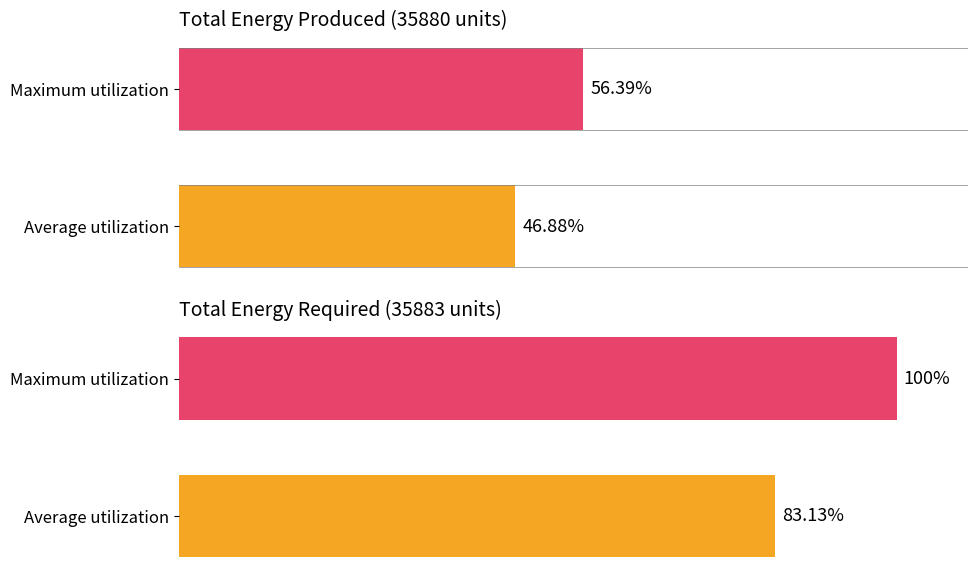

What are all the series names shown in the legend?

Total Energy Produced, Total Energy Required